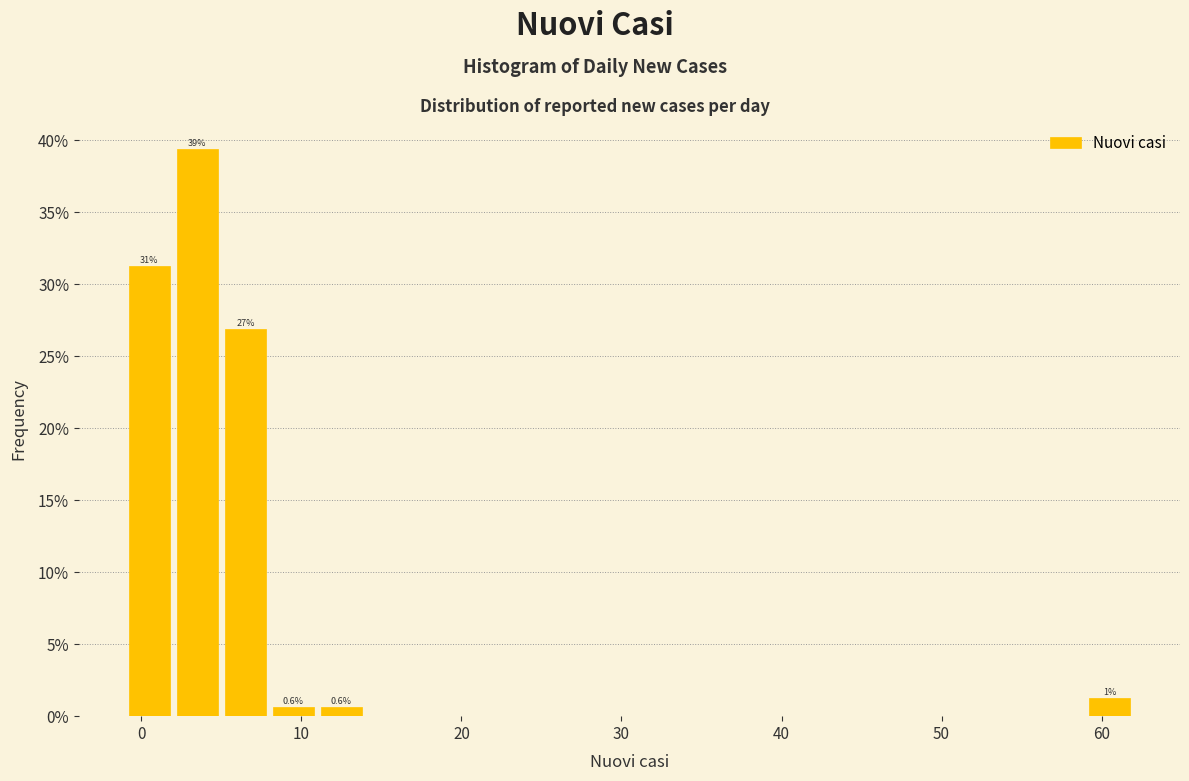

Around what value on the x-axis is the tallest bar? Give the approximate position of its centre, as read against the axis.

4